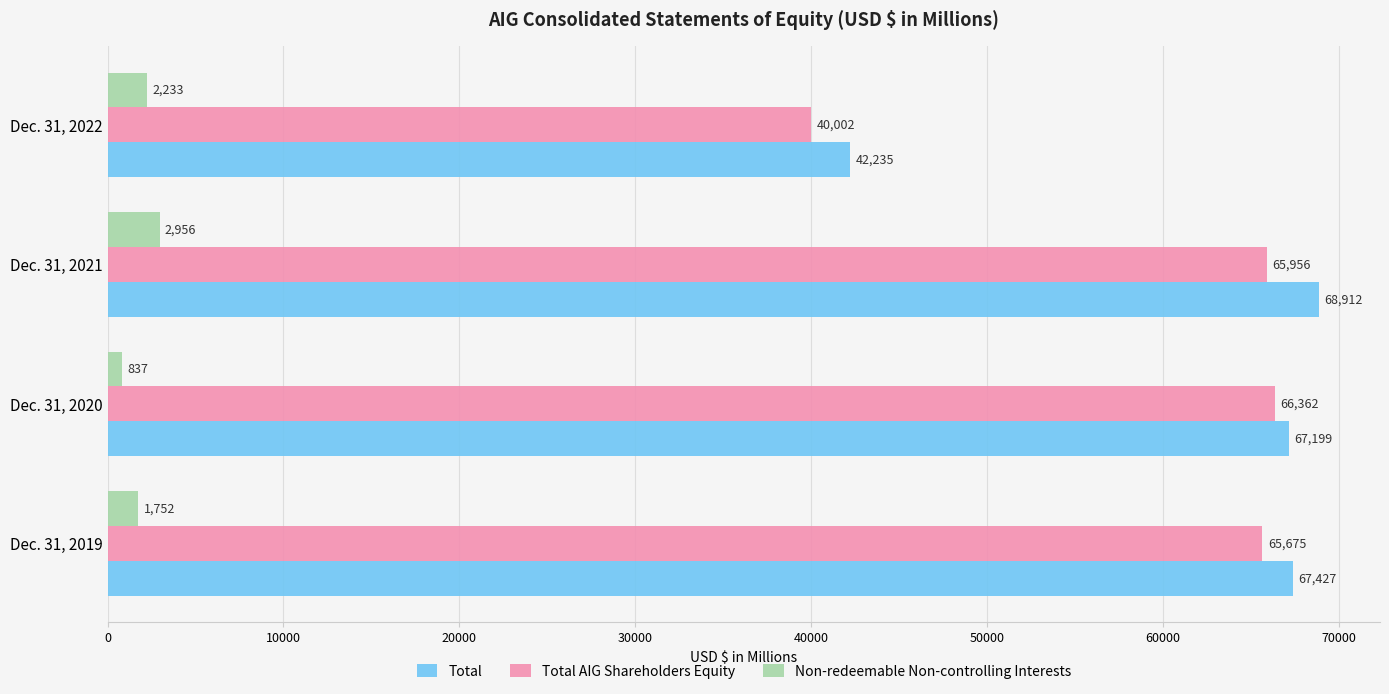

What is the minimum value shown in the chart?

837